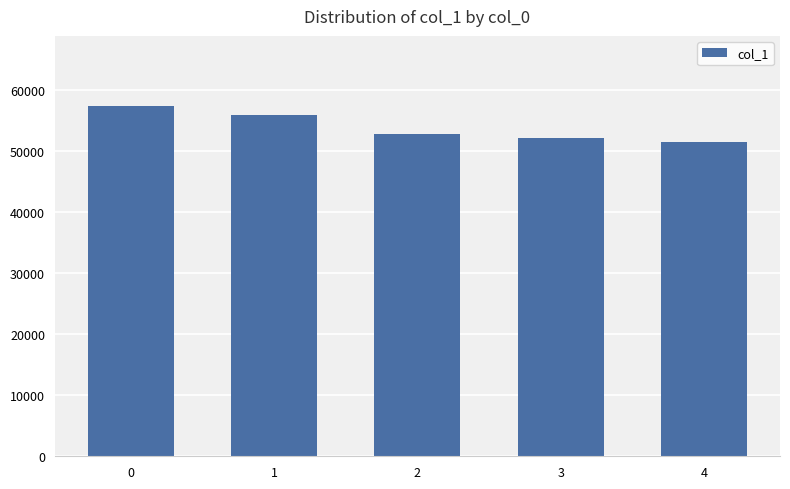

The chart shows a value of 52807 at 2. True or false?

True